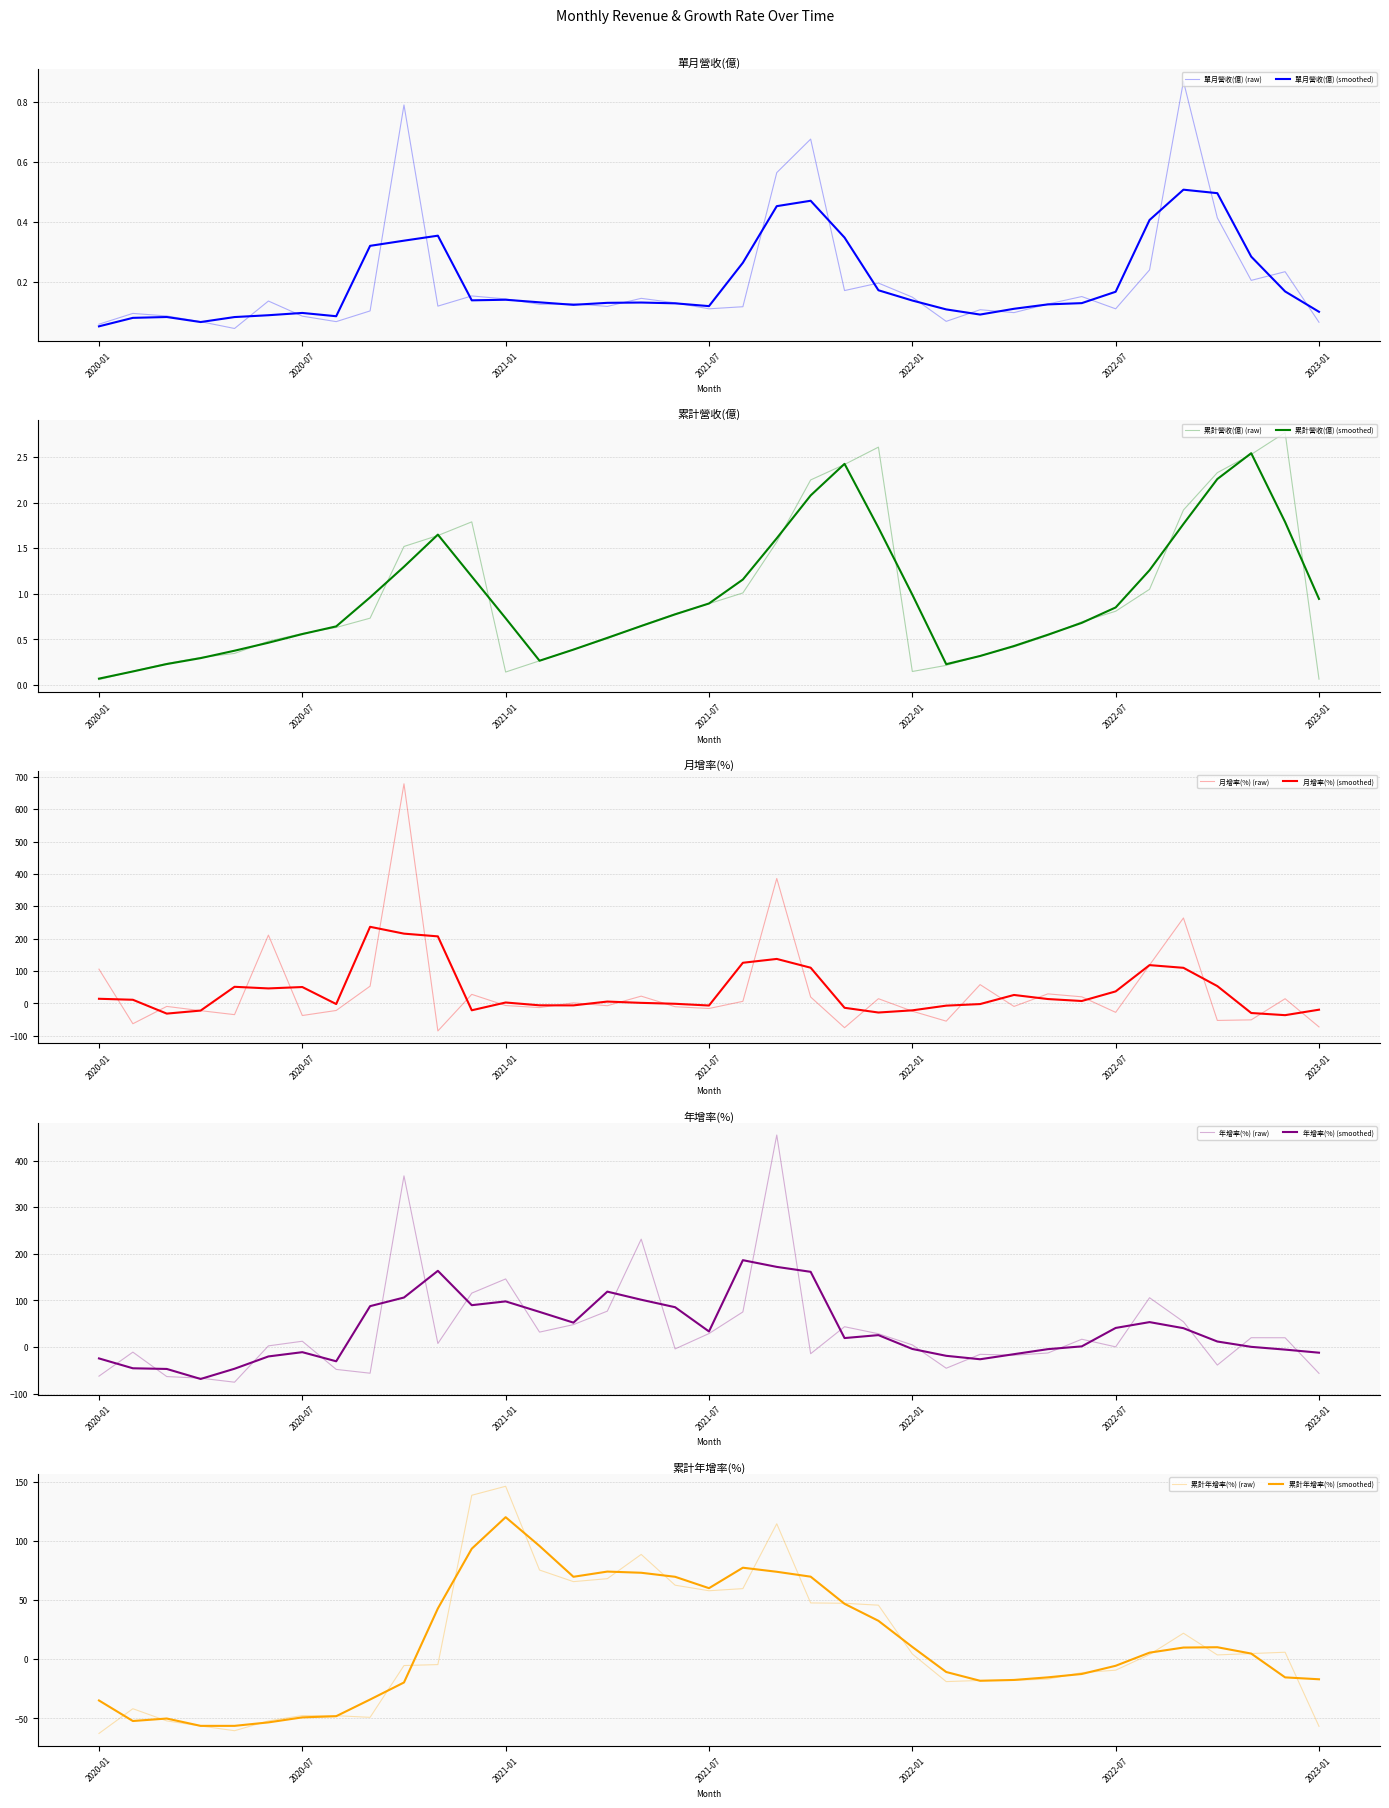

Which series has the largest range (max minus min)?

月增率(%)